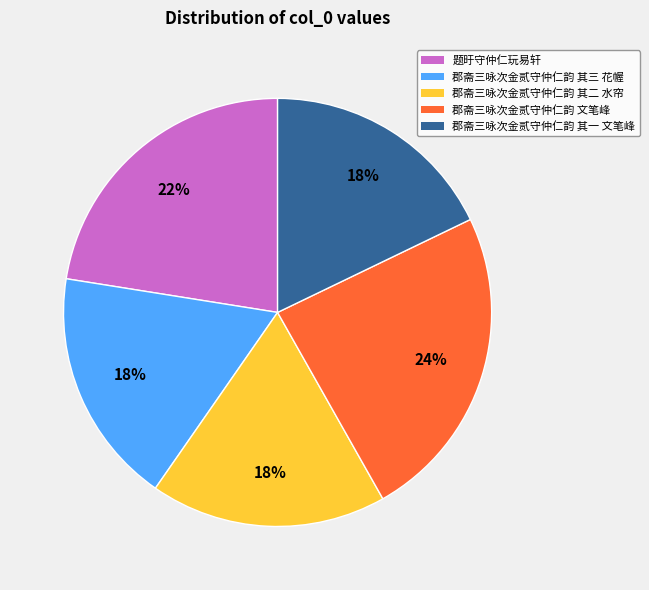

Do 题旴守仲仁玩易轩 and 郡斋三咏次金贰守仲仁韵 其二 水帘 together represent more than half of the pie?

No